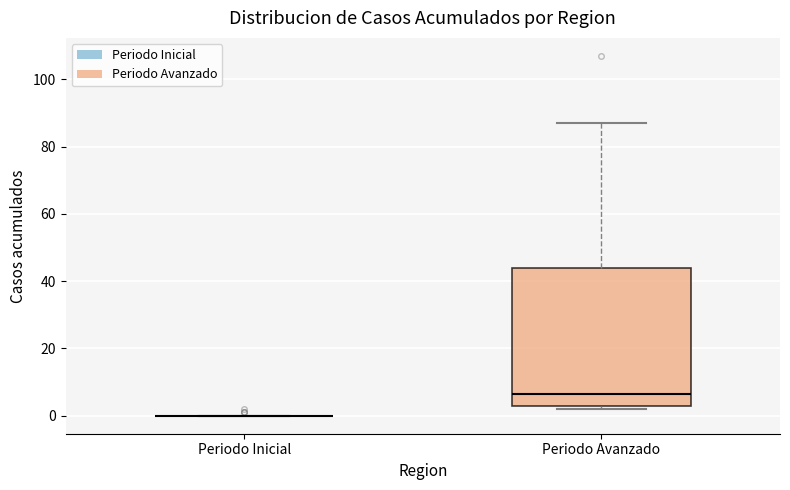

Reading left to right, transcribe this box plot: for each box, give where its median line is, the range the box spans, and where its two whiskers end, as read against the y-axis. The values are not printed on the chart, so give them approximately, as read against the axis.

Periodo Inicial: box collapsed to a line at 0, whiskers 0 to 0
Periodo Avanzado: median 6, box 4 to 44, whiskers 2 to 88